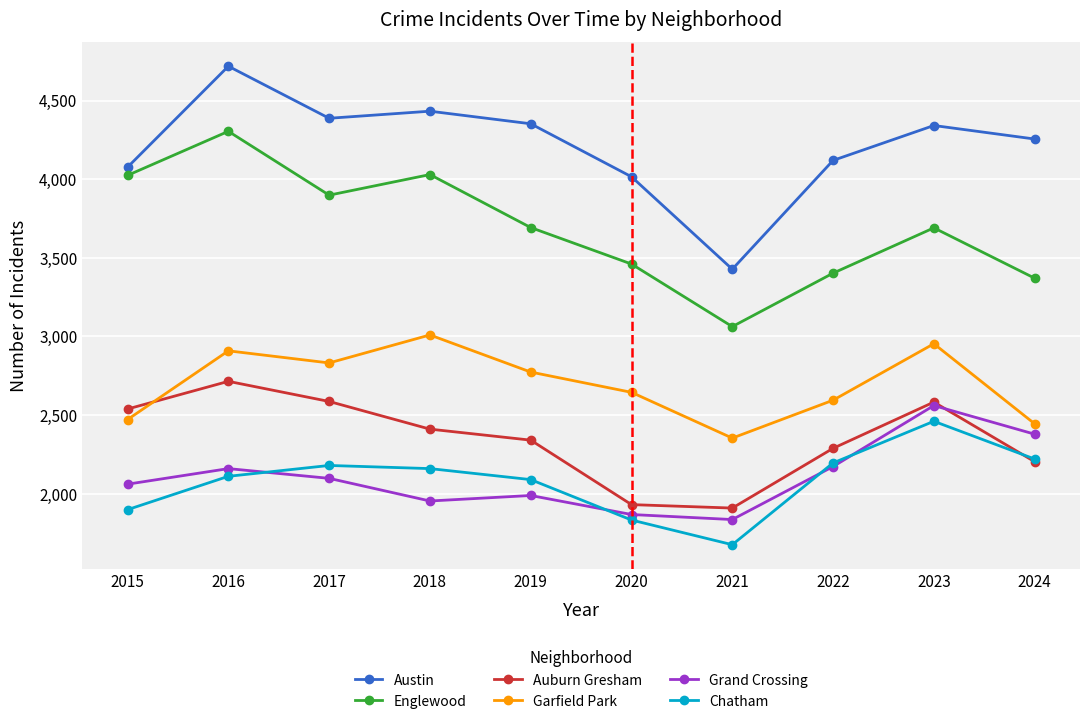

How many interior local valleys does the Englewood series have?

2